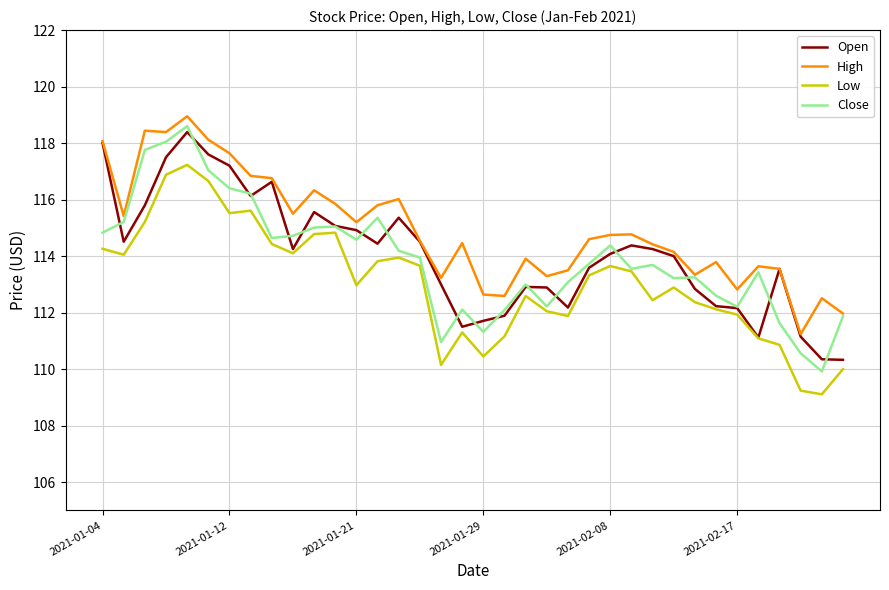

Which series has the largest total across all categories?

High